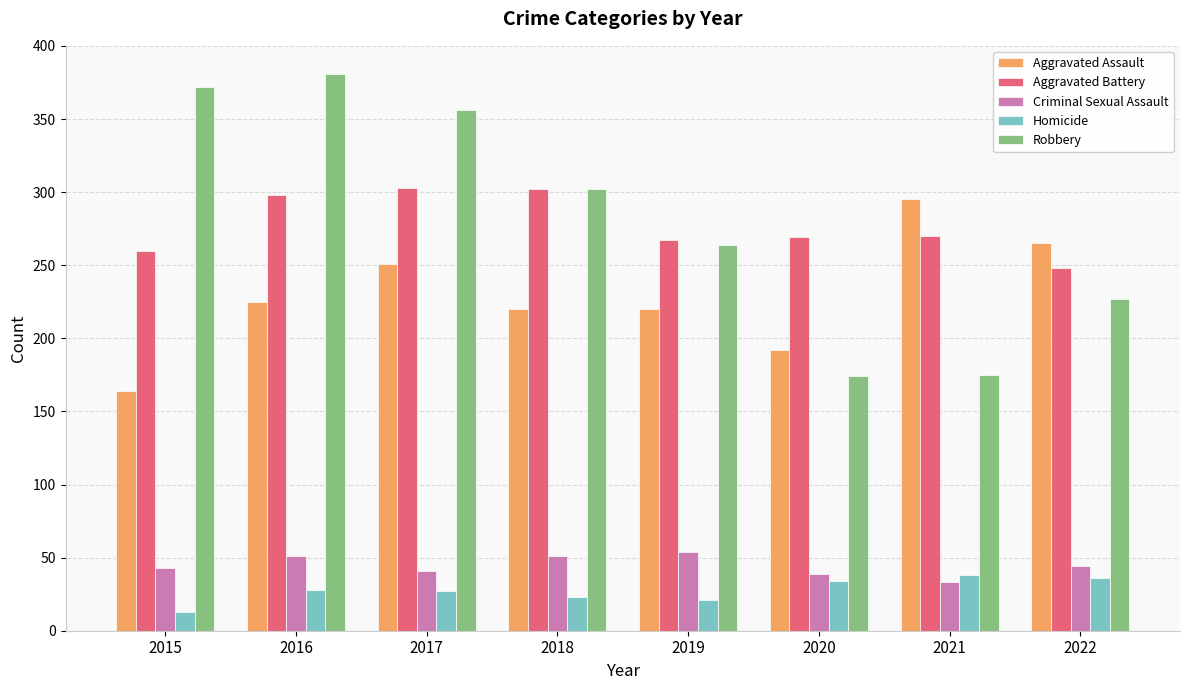

What is the maximum value shown in the chart?

381